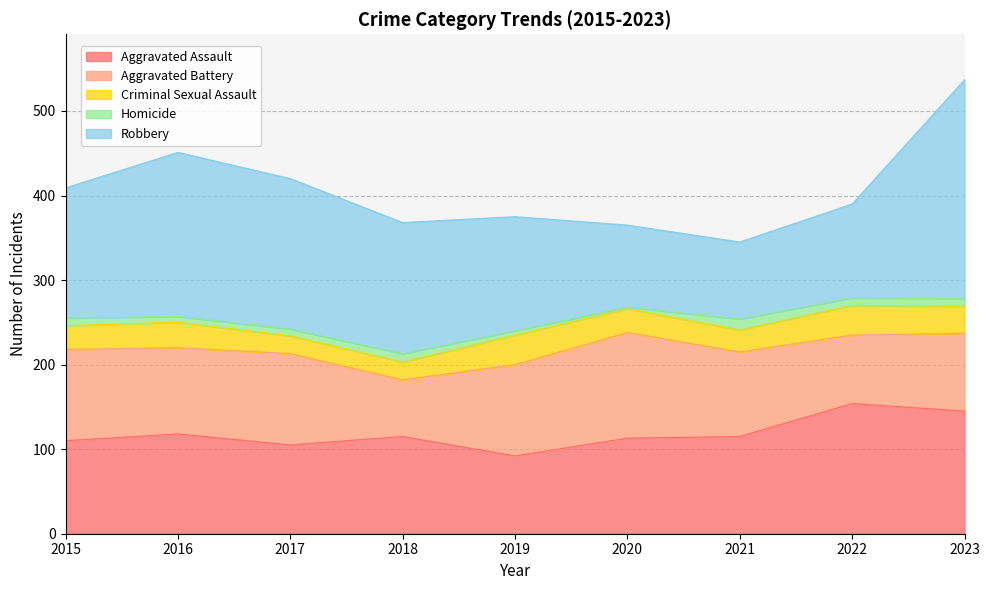

What is the value of the Aggravated Battery point at the 4th from the left?

67